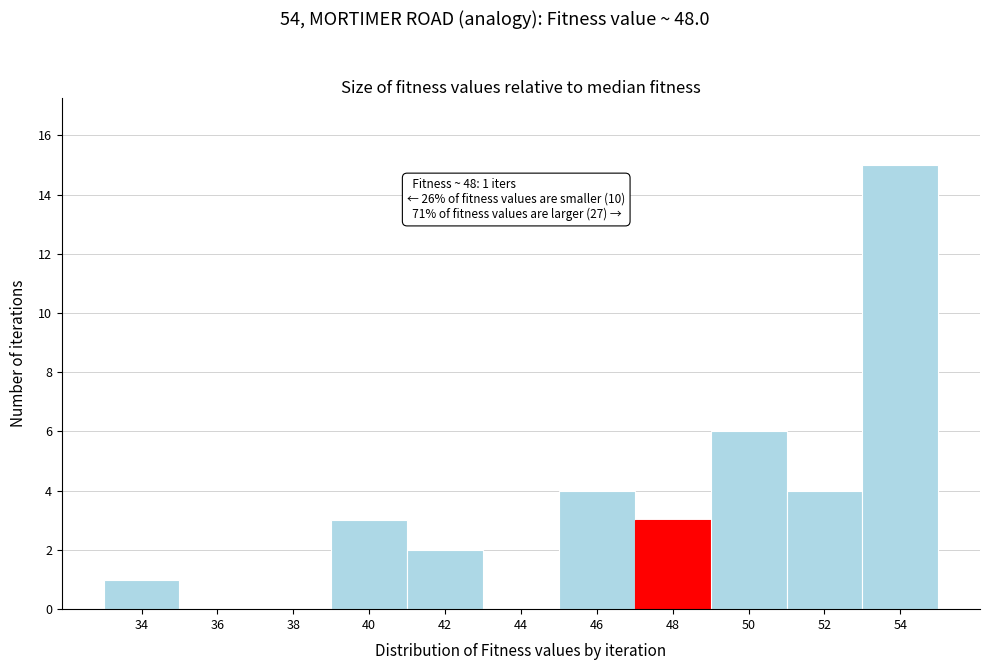

Reading left to right, transcribe all the data shown in this chart.

34=1	36=0	38=0	40=3	42=2	44=0	46=4	48=3	50=6	52=4	54=15